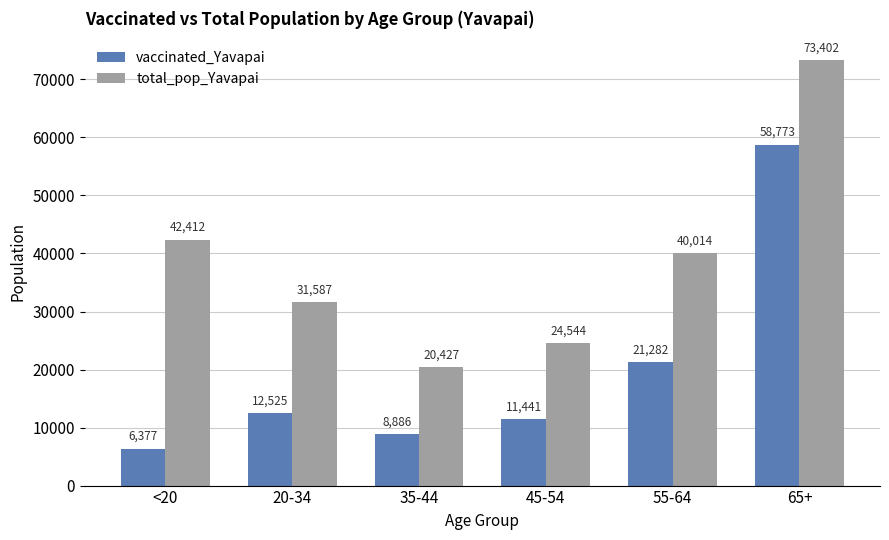

What is the label of the 4th bar from the right?

35-44